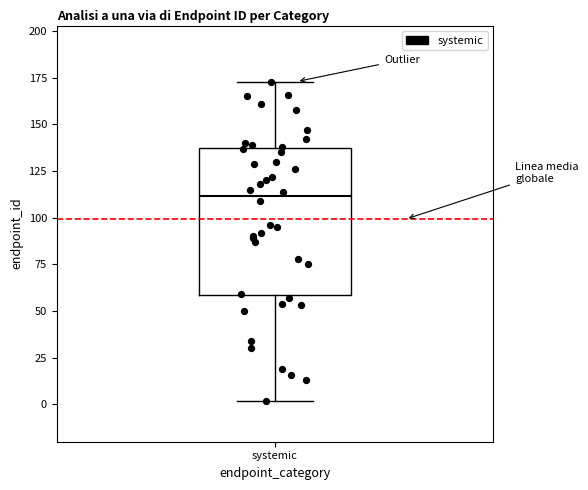

Read this box plot against the y-axis: the position of the median line, the range covered by the box, and the ends of both whiskers. The values are not printed on the chart, so give them approximately, as read against the axis.

median 110, box 60 to 135, whiskers 0 to 175